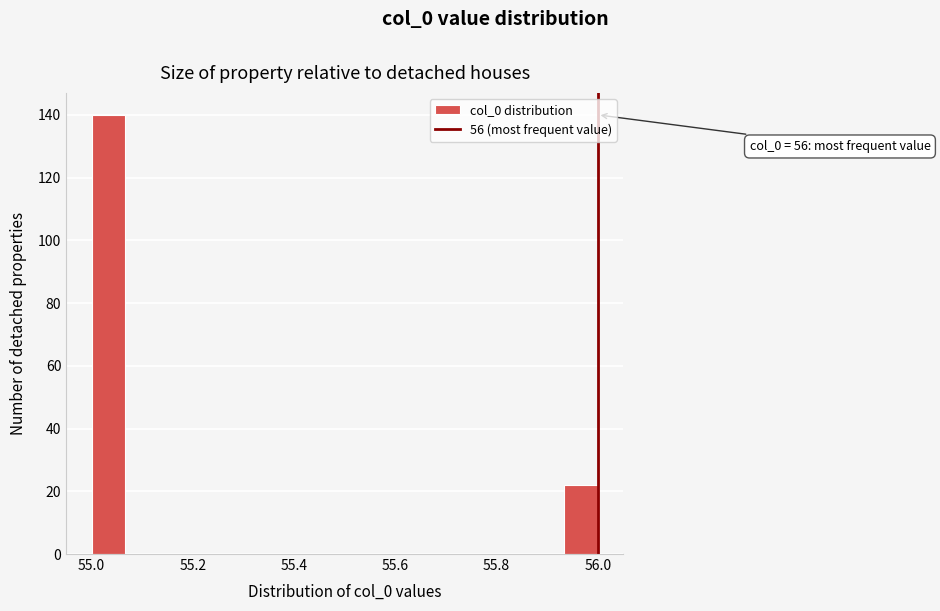

Read against the x-axis, roughly where is the centre of the tallest bar?

55.04